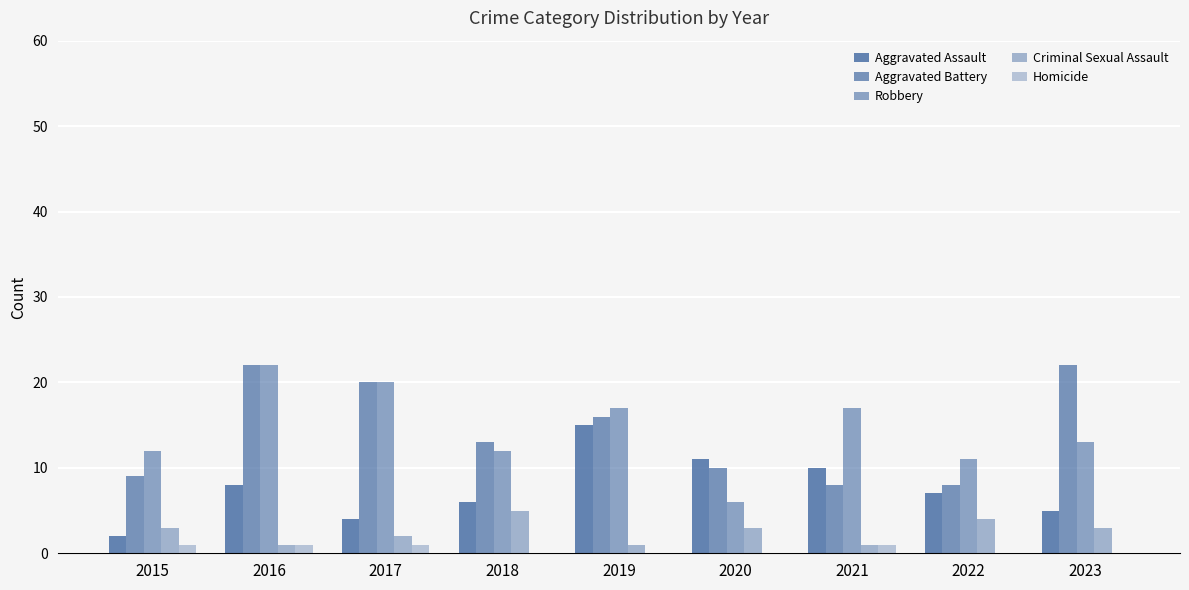

At which category is the sum across all series the highest?

2016